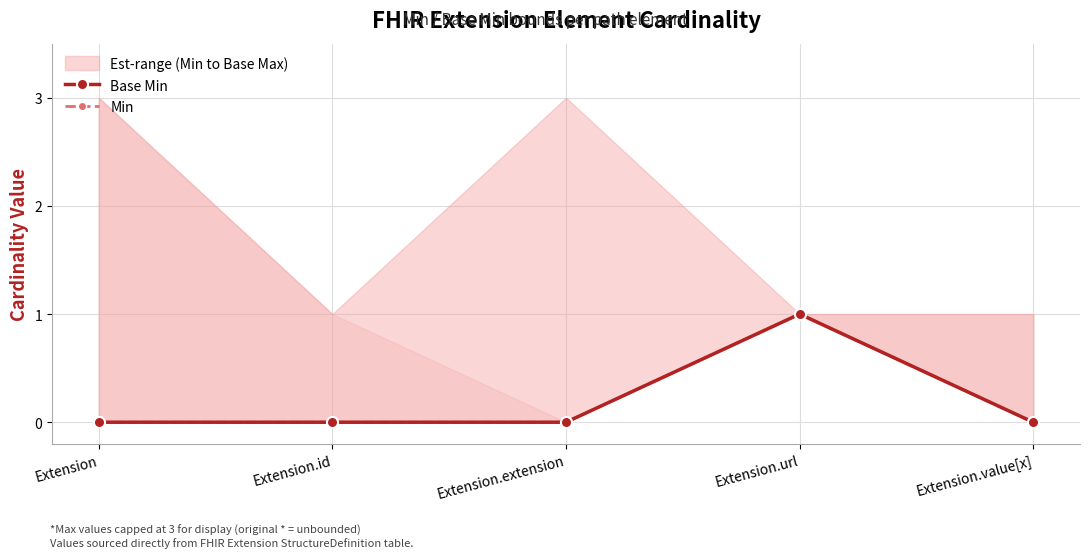

In Base Min, how many points are higher than both neighbors (excluding endpoints)?

1